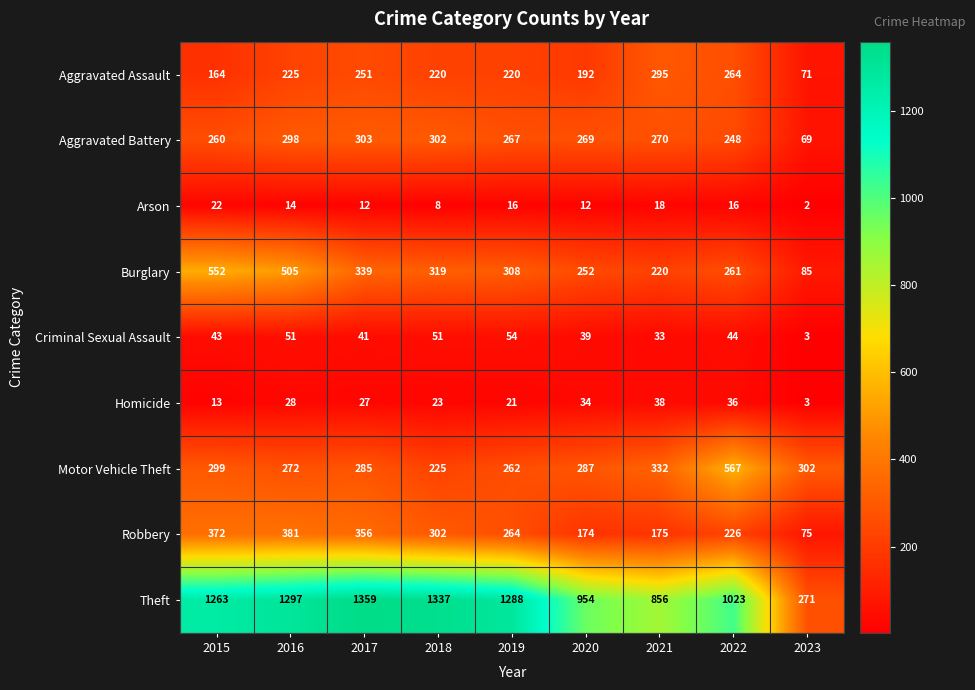

Read the Burglary value at 2023.

85